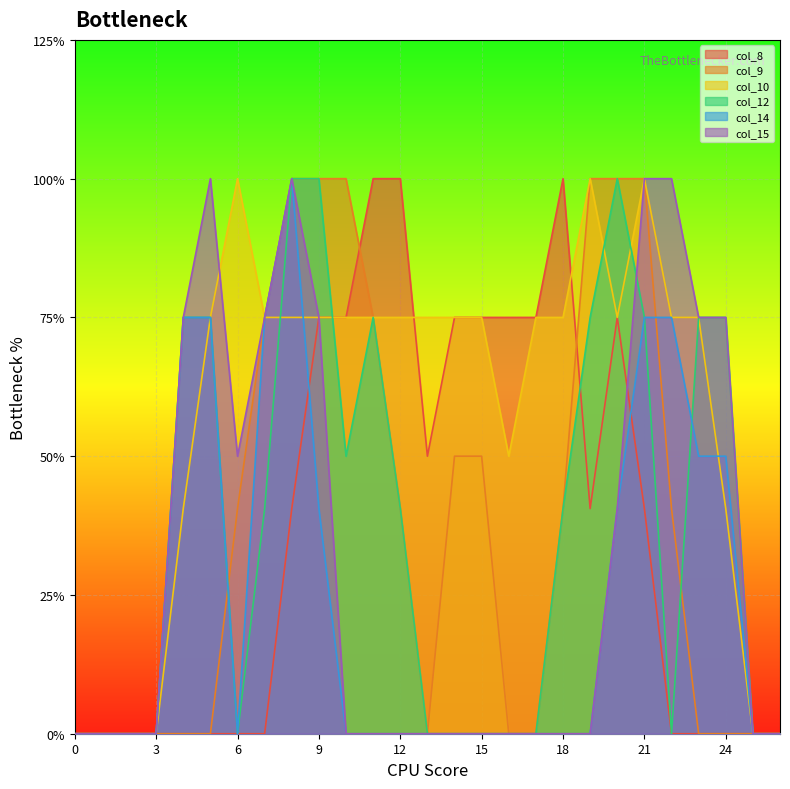

The col_14 series shows 0.5 at 9. True or false?

False